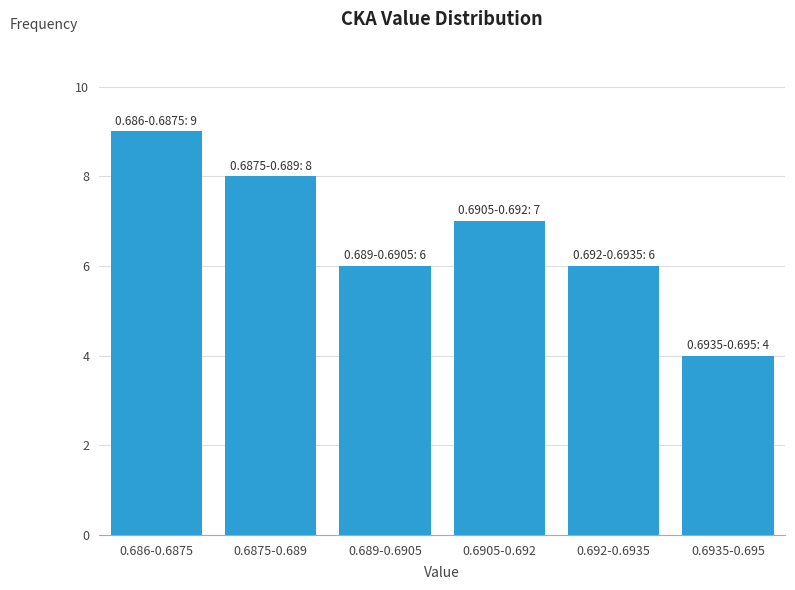

Reading left to right, what are all the values shown in this chart?

9	8	6	7	6	4